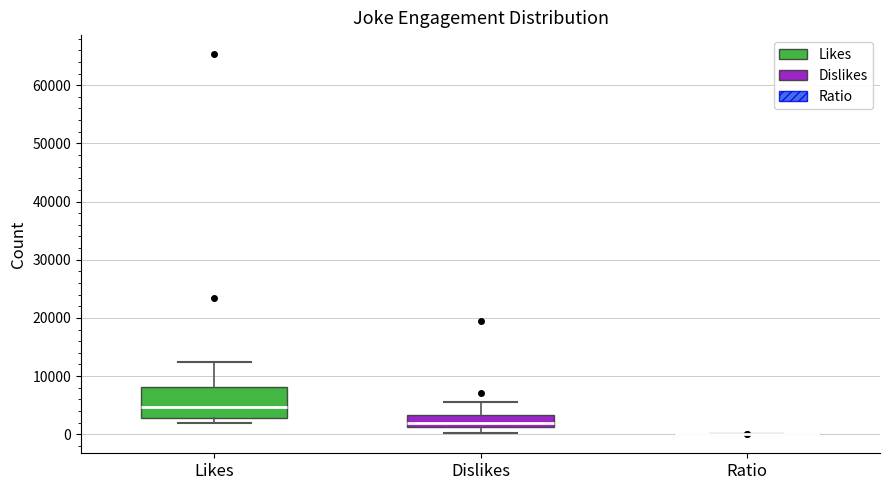

Which box is the tallest, from its lower edge to its upper edge?

Likes